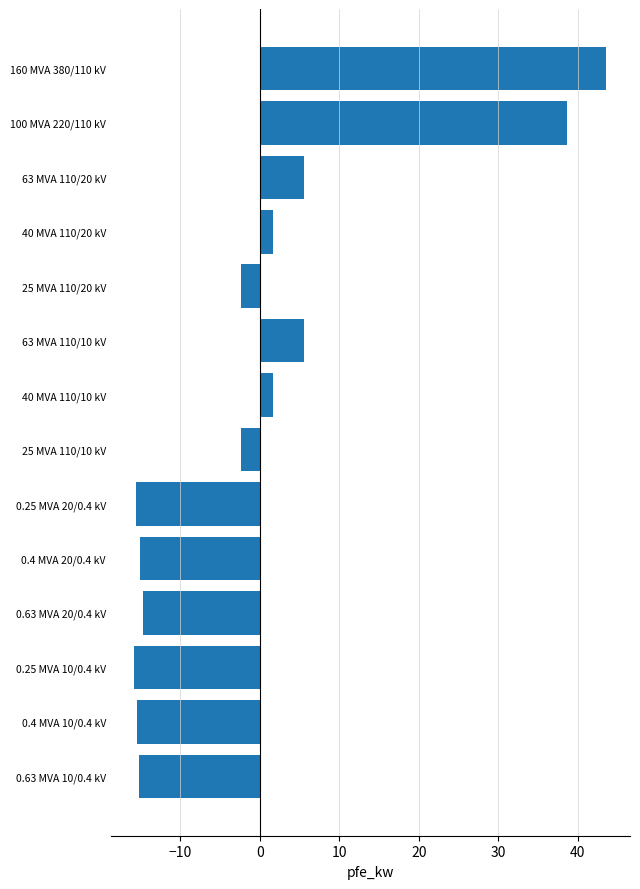

What is the smallest value displayed?

-15.8